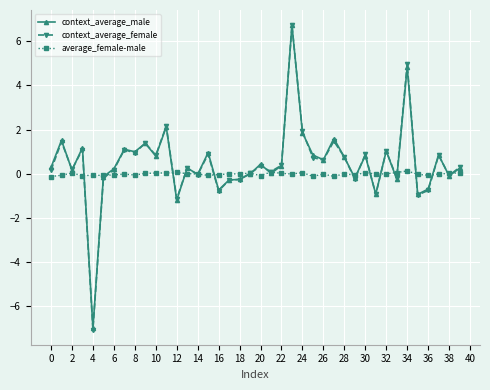

Which series has the largest range (max minus min)?

context_average_female